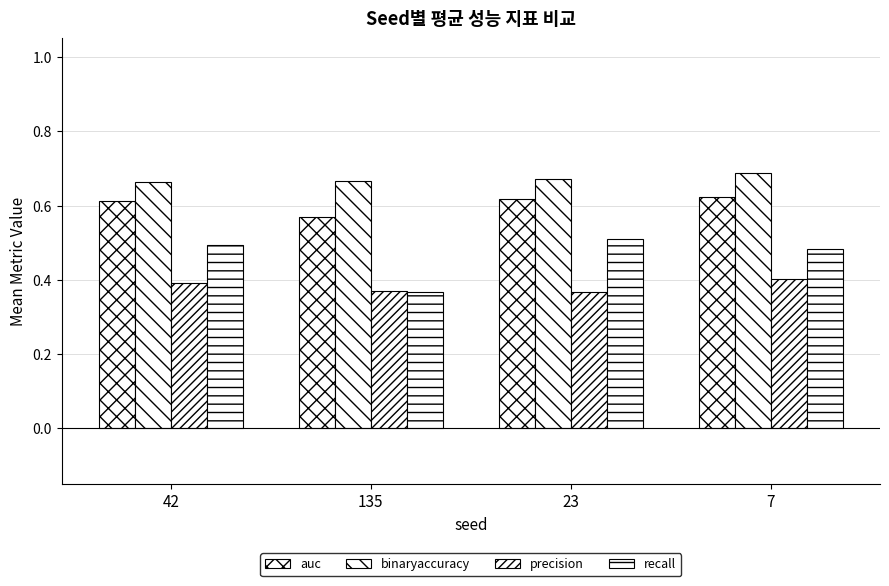

Are the bars grouped side by side (vs. stacked)?

Yes